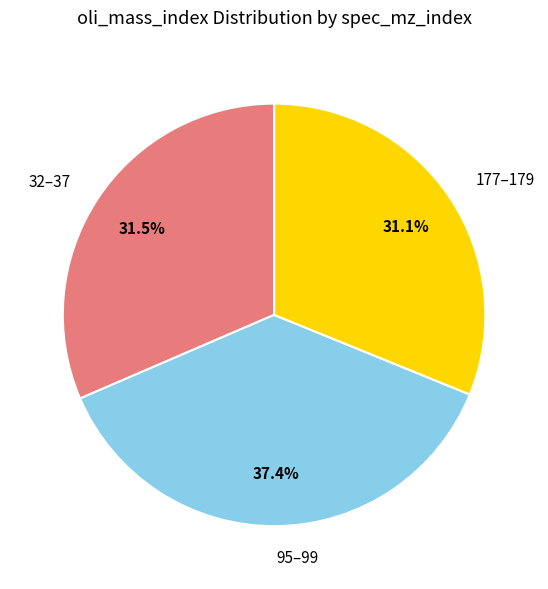

Is there any slice that represents more than half of the pie?

No